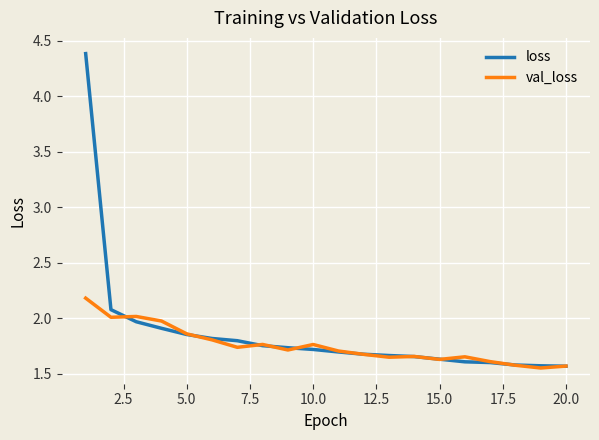

How many distinct data groups are displayed?

2